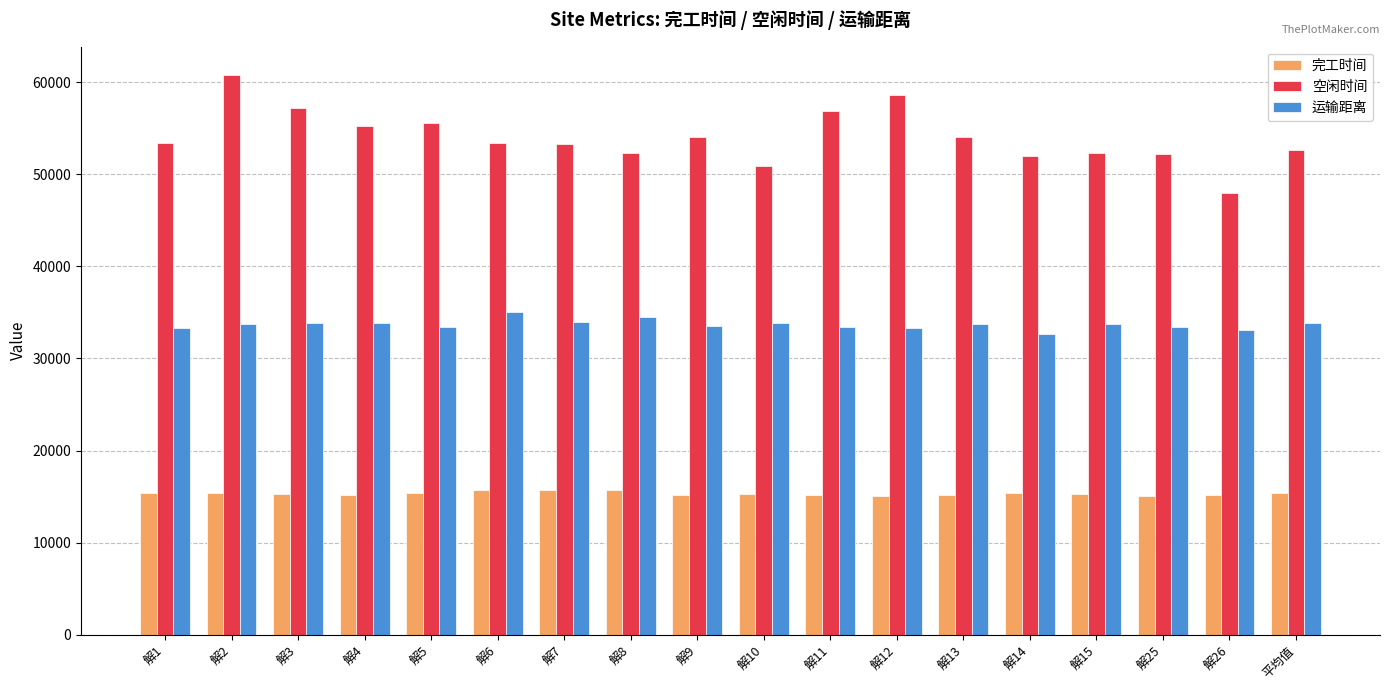

The value of 运输距离 at 解11 is 11490.0. True or false?

False